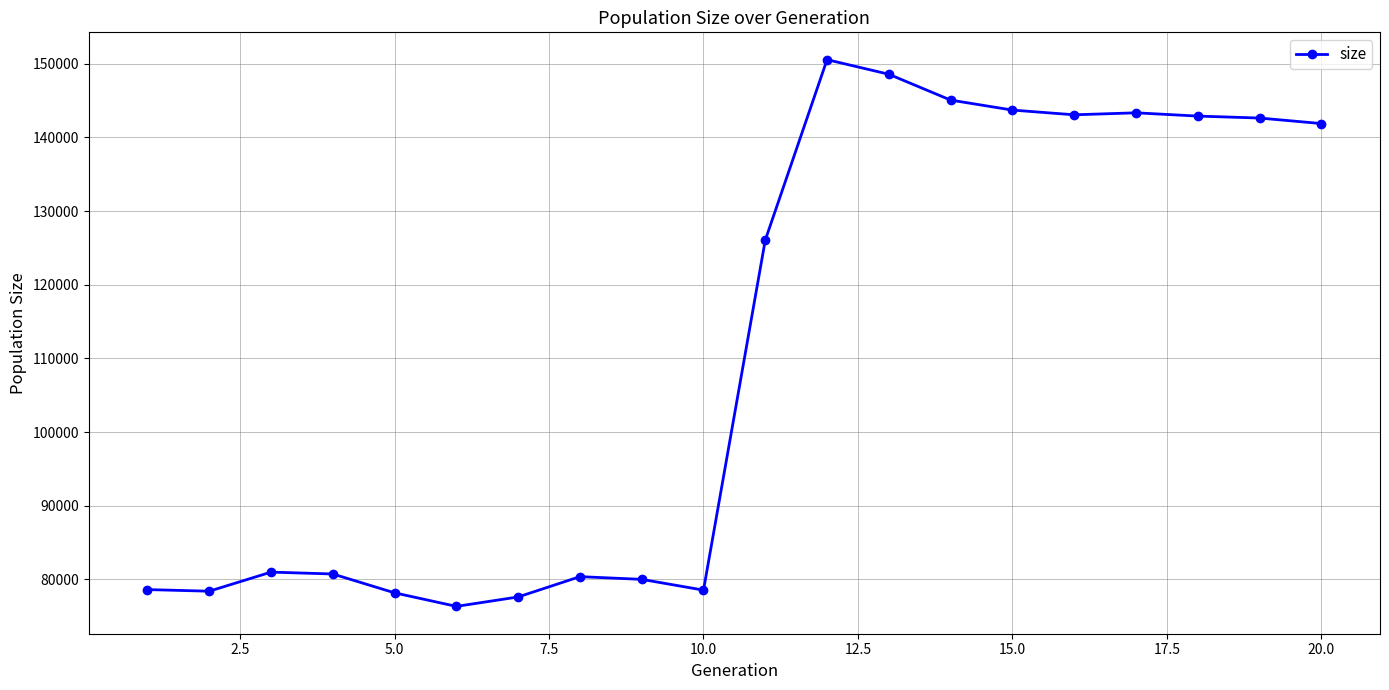

What is the minimum value shown in the chart?

76347